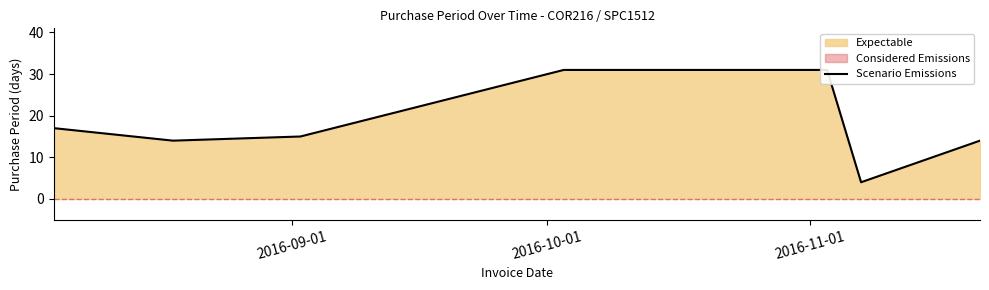

How many values exceed 15?

3